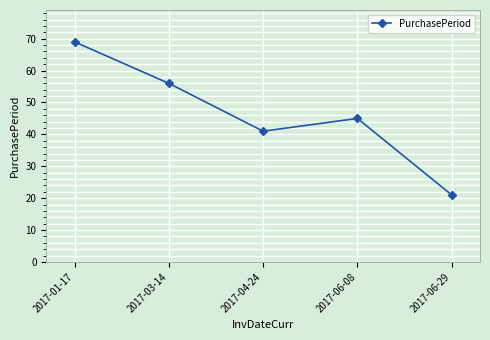

What is the difference between the values at 2017-04-24 and 2017-06-29?

20